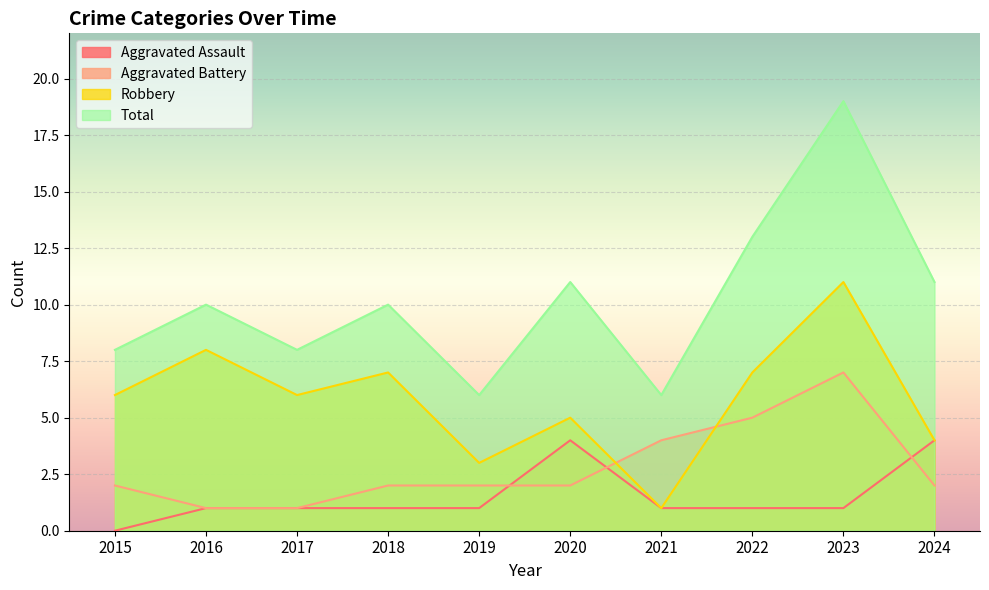

Which label corresponds to the smallest value in the chart?

2015